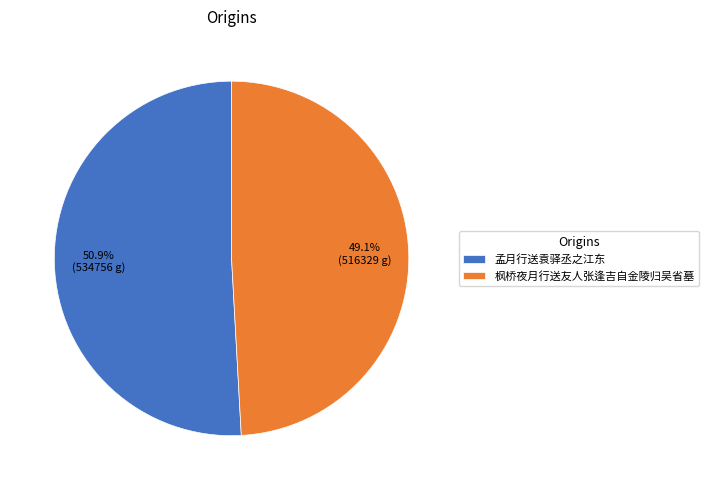

What is the ratio of the value at 孟月行送袁驿丞之江东 to the value at 枫桥夜月行送友人张逢吉自金陵归吴省墓?

1.0